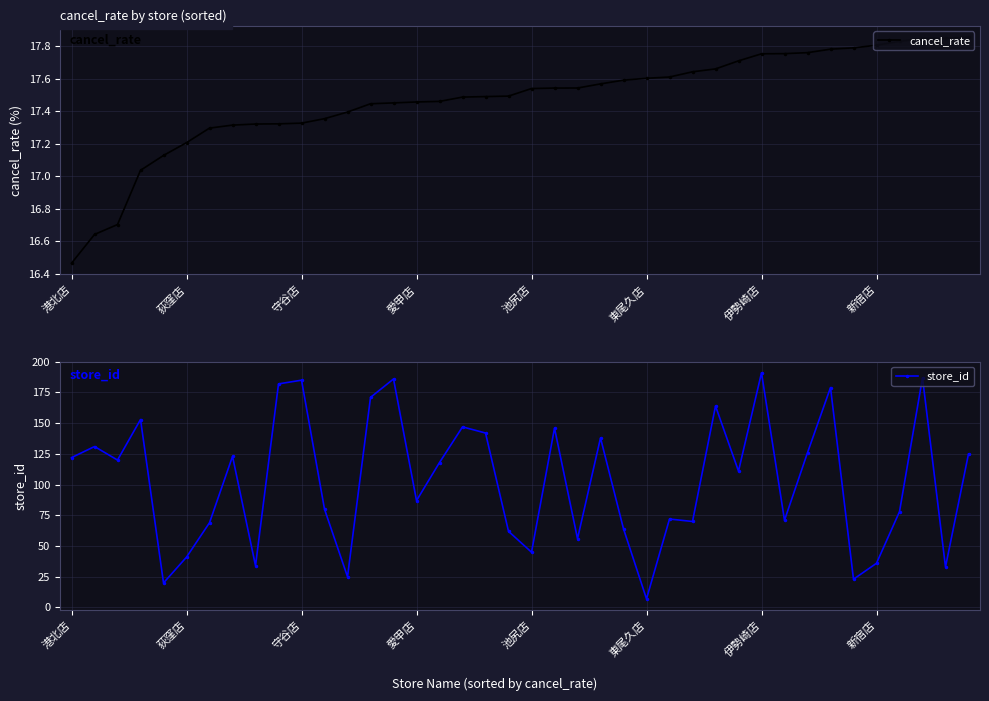

The store_id series shows 108.4 at 19. True or false?

False